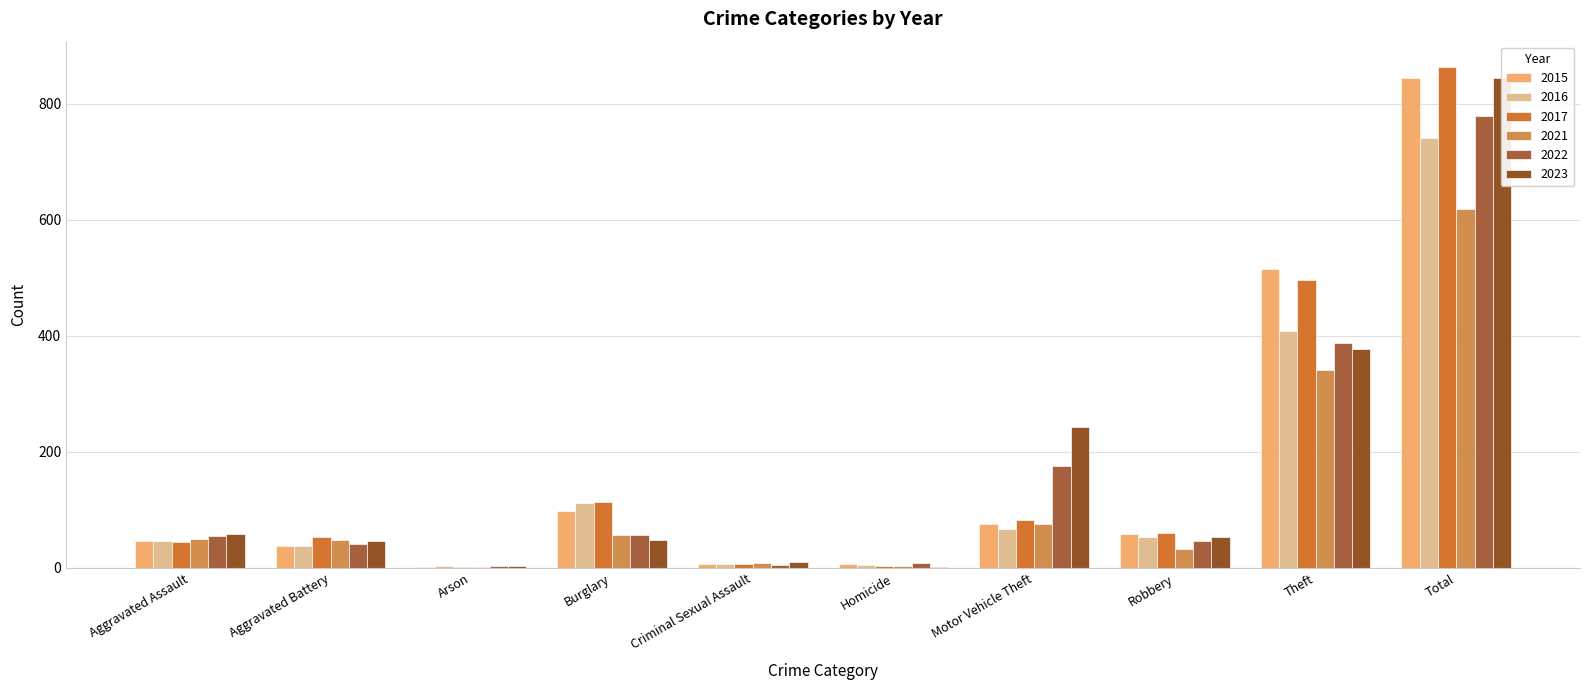

Between Motor Vehicle Theft and Total, which series saw the biggest shift?

2017